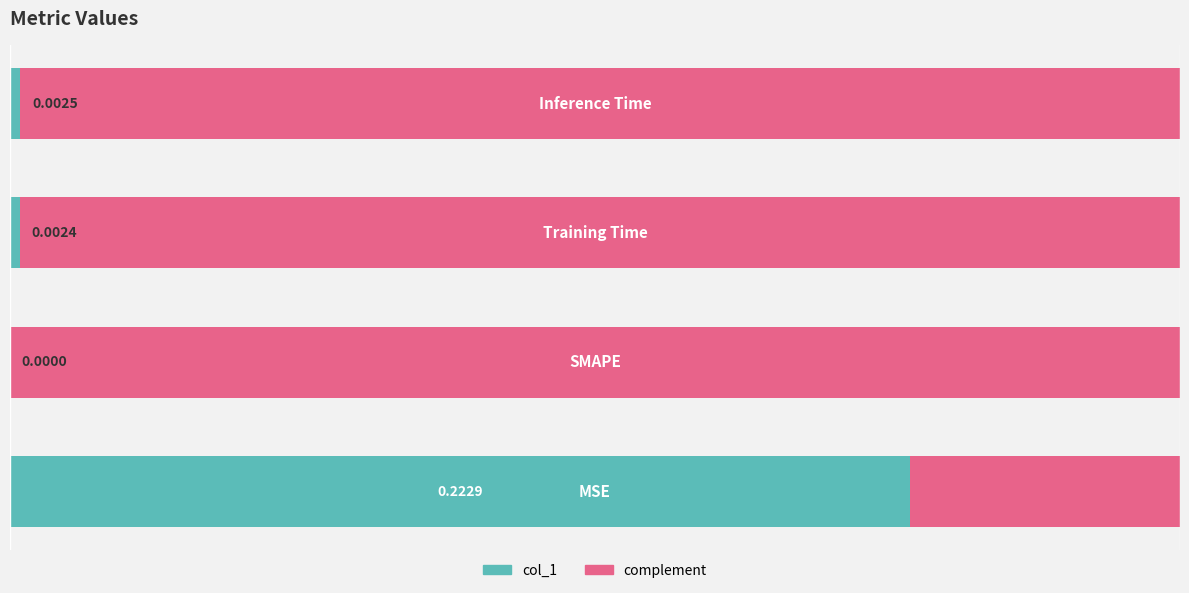

Rank the series by their average value, from lowest to highest.

col_1, complement